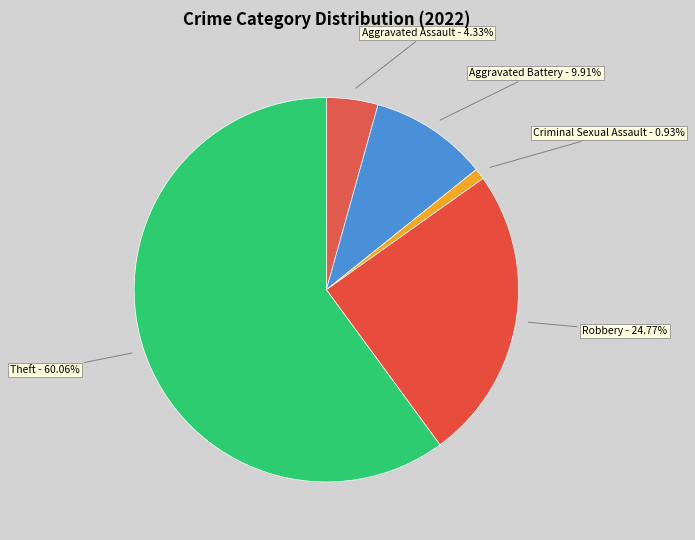

What is the smallest slice in the pie chart?

Criminal Sexual Assault